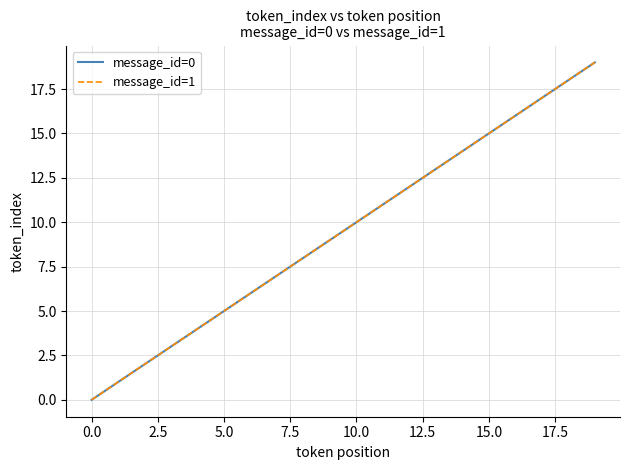

Does the chart display data point markers on the line(s)?

No